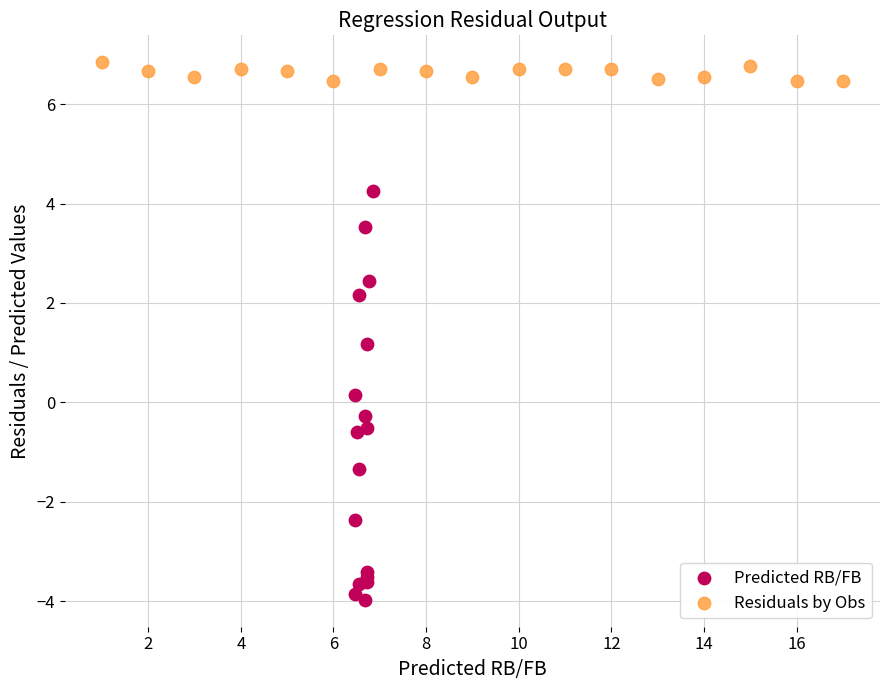

Which series reaches the maximum Y coordinate?

Residuals by Obs